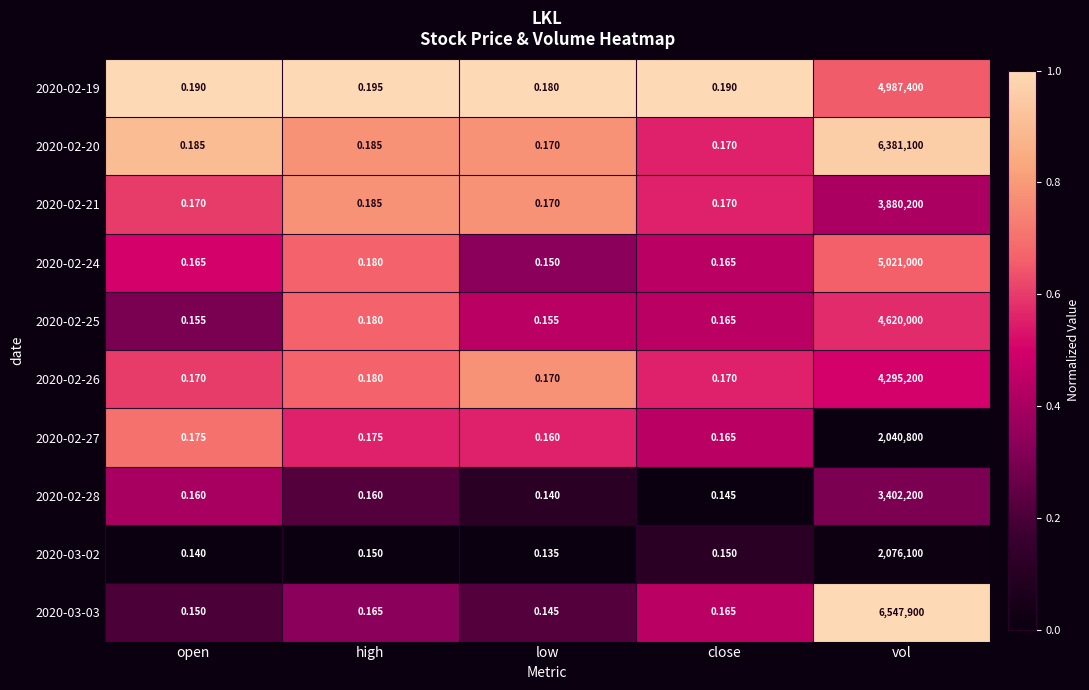

At how many categories does at least one series exceed 0?

5